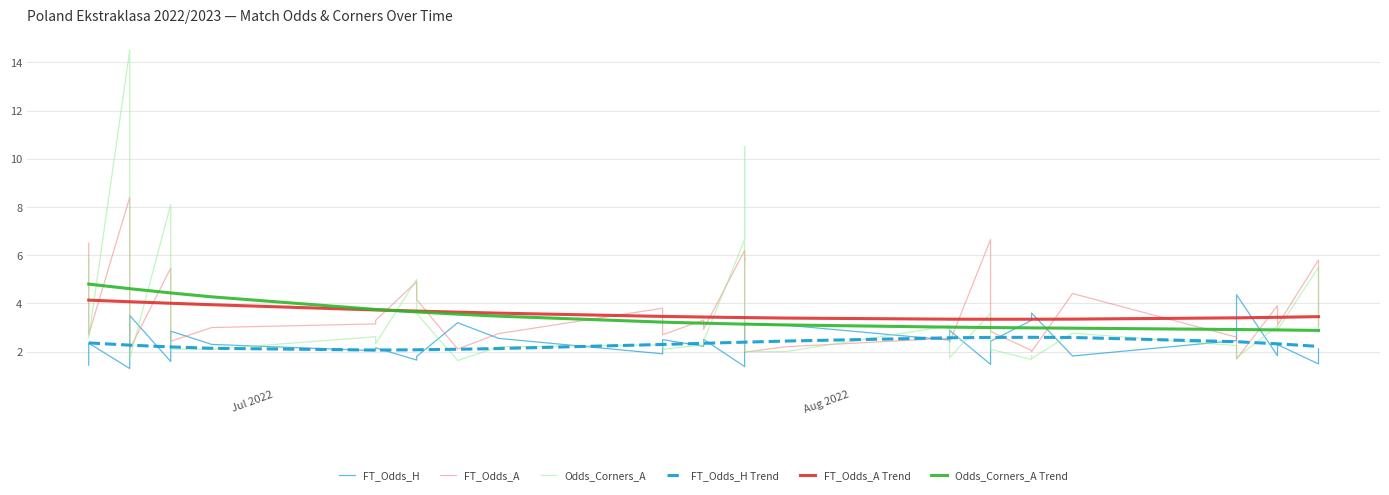

Where does the FT_Odds_A series first go above 3?

Jul 2022